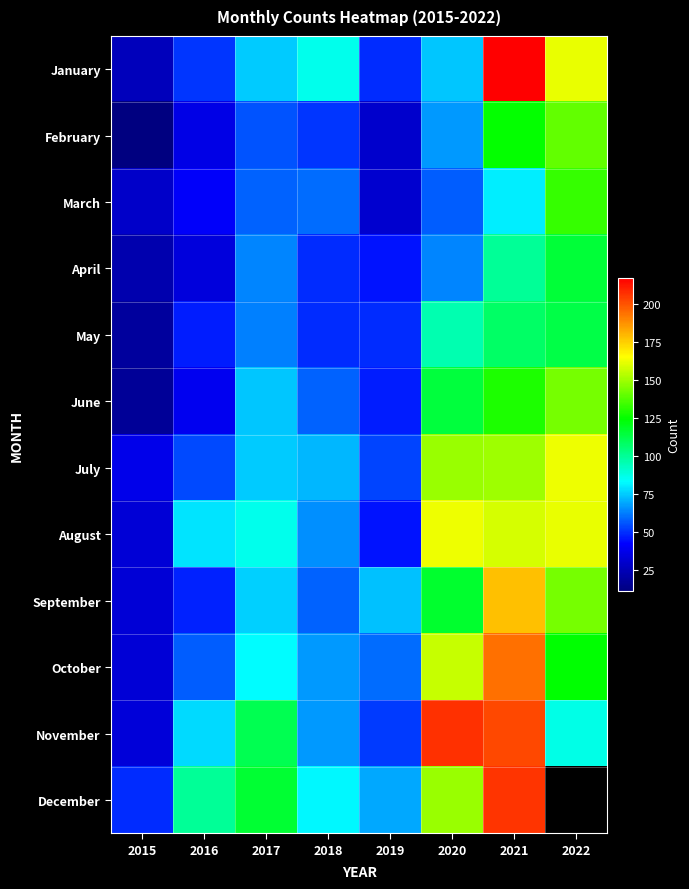

True or false: April has a value of 45.0 at 2019.

True